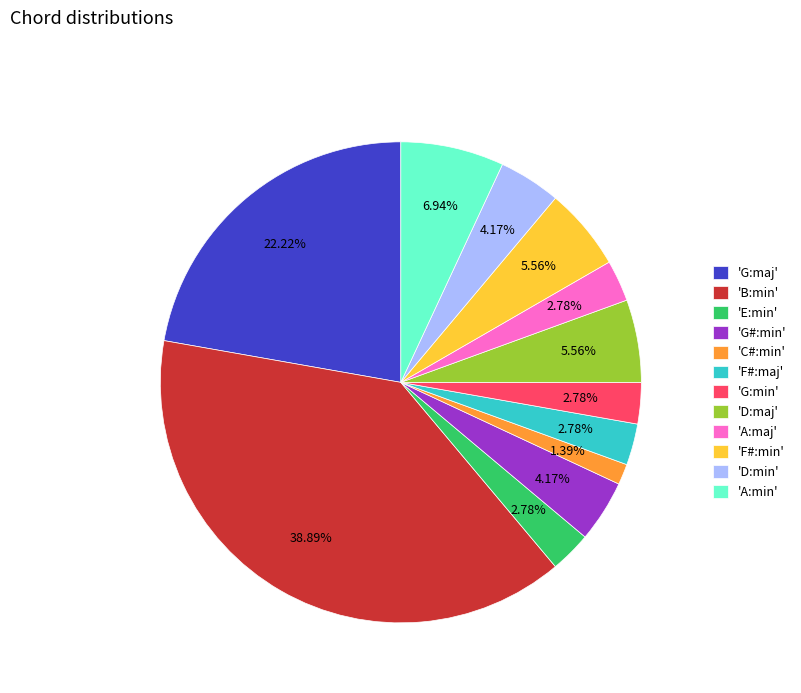

Is there a majority slice in this chart?

No